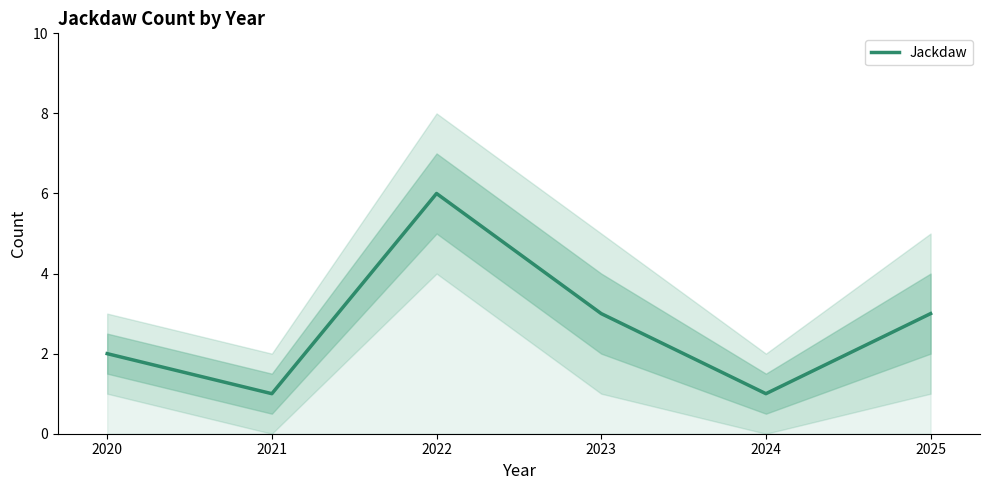

List the labels in order of value, smallest first.

2021, 2024, 2020, 2023, 2025, 2022